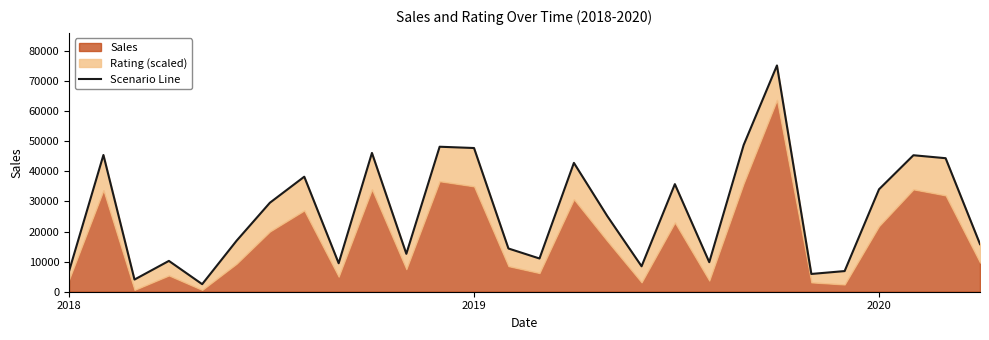

Reading left to right, extract all data points from this chart.

6802.8	45420.8	4039.8	10241.2	2511.0	16944.0	29555.0	38211.2	9459.0	46103.0	12596.0	48166.0	47740.0	14360.4	11041.2	42803.0	25181.0	8450.8	35740.0	9815.2	48740.0	75166.0	5902.8	6859.0	34030.4	45338.6	44357.8	15815.2